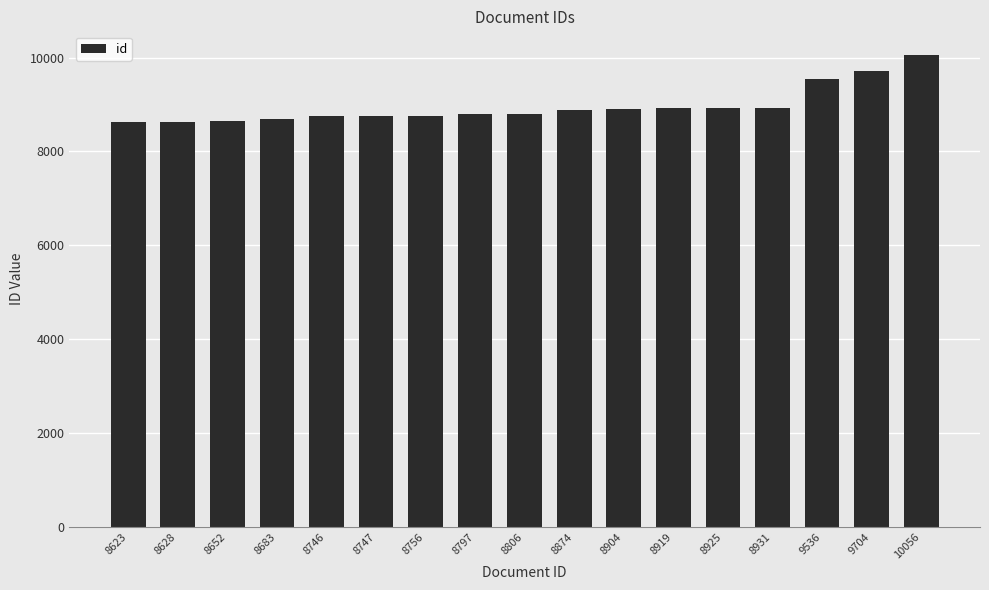

What is the change in value from 8628 to 8747?

+119